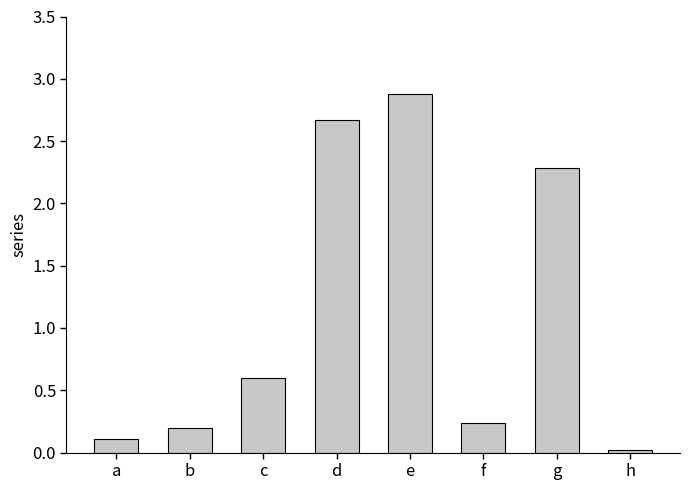

List the labels in order of value, largest first.

e, d, g, c, f, b, a, h